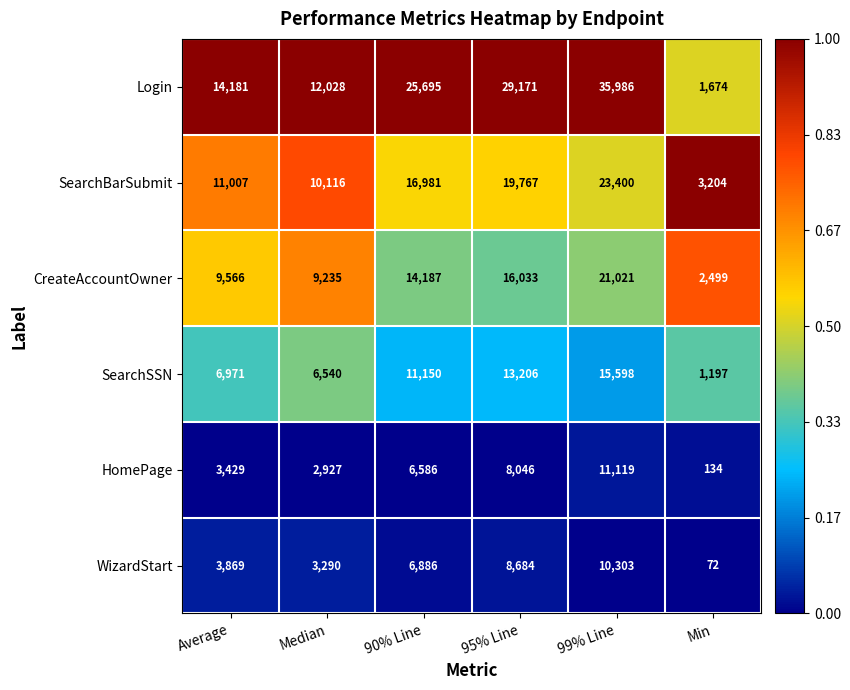

List the labels in order of Login value, largest first.

99% Line, 95% Line, 90% Line, Average, Median, Min